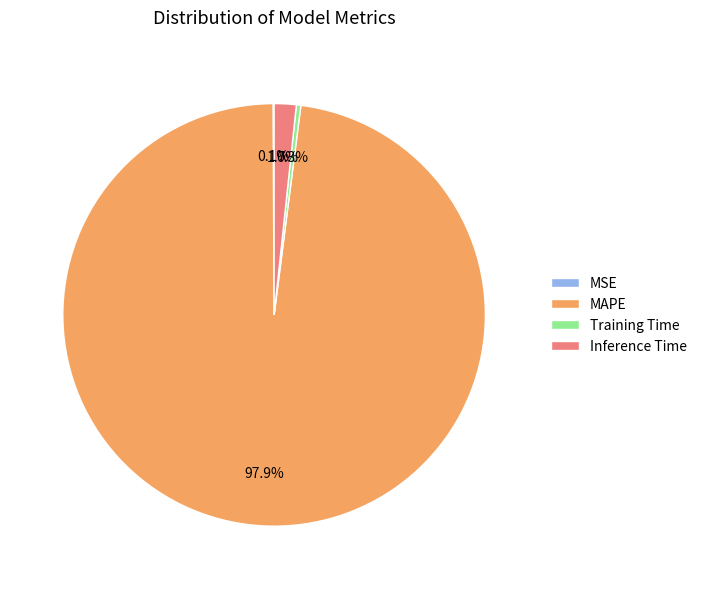

To the nearest percent, what percentage of the pie is MAPE?

98%